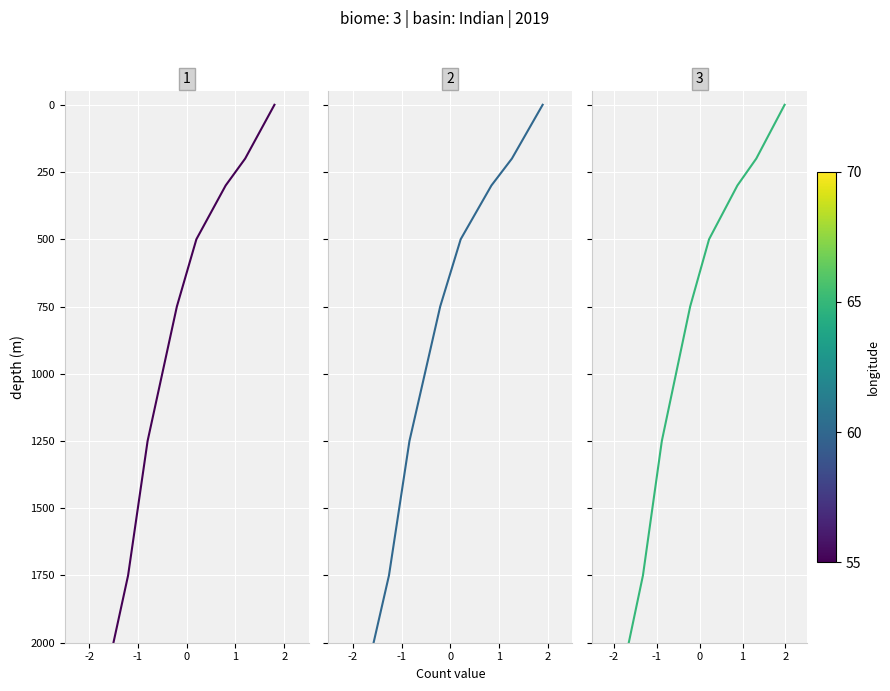

Between 9 and 1, which is larger?

9